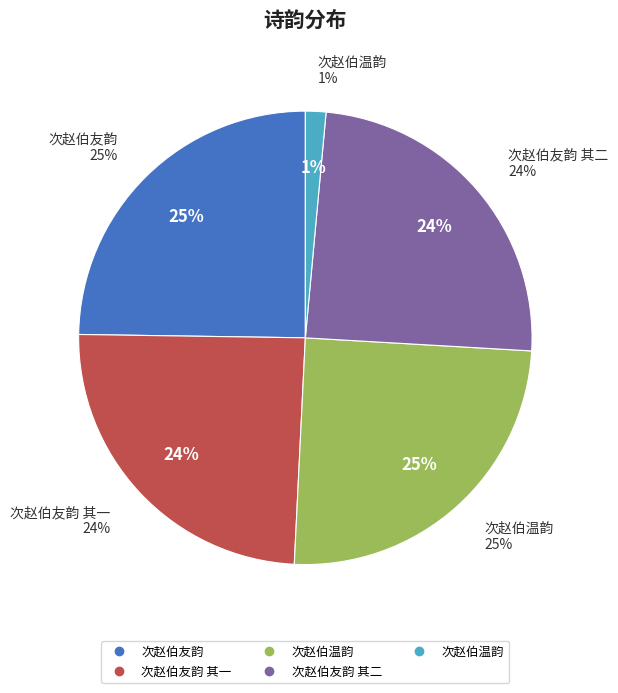

Rank the categories by value from highest to lowest.

次赵伯温韵, 次赵伯友韵, 次赵伯友韵 其二, 次赵伯友韵 其一, 次赵伯温韵